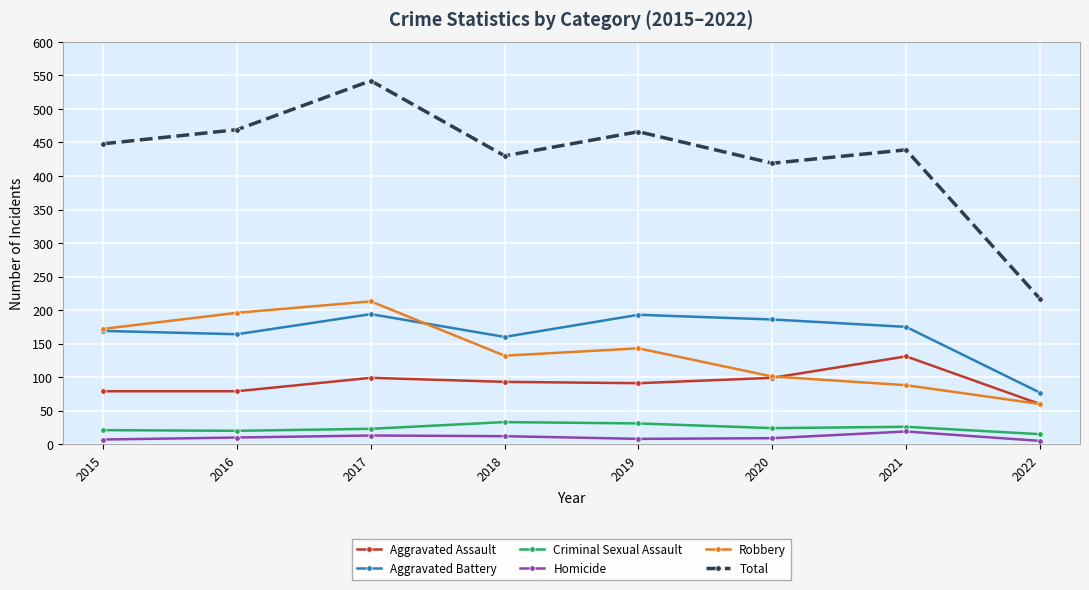

What is the spread (max minus min) of values at 2021?

420